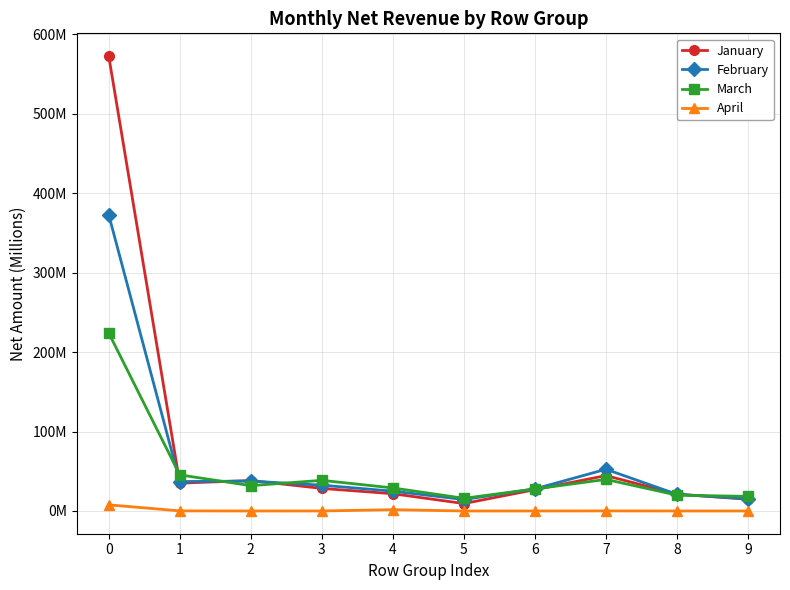

What are all the series names shown in the legend?

January, February, March, April